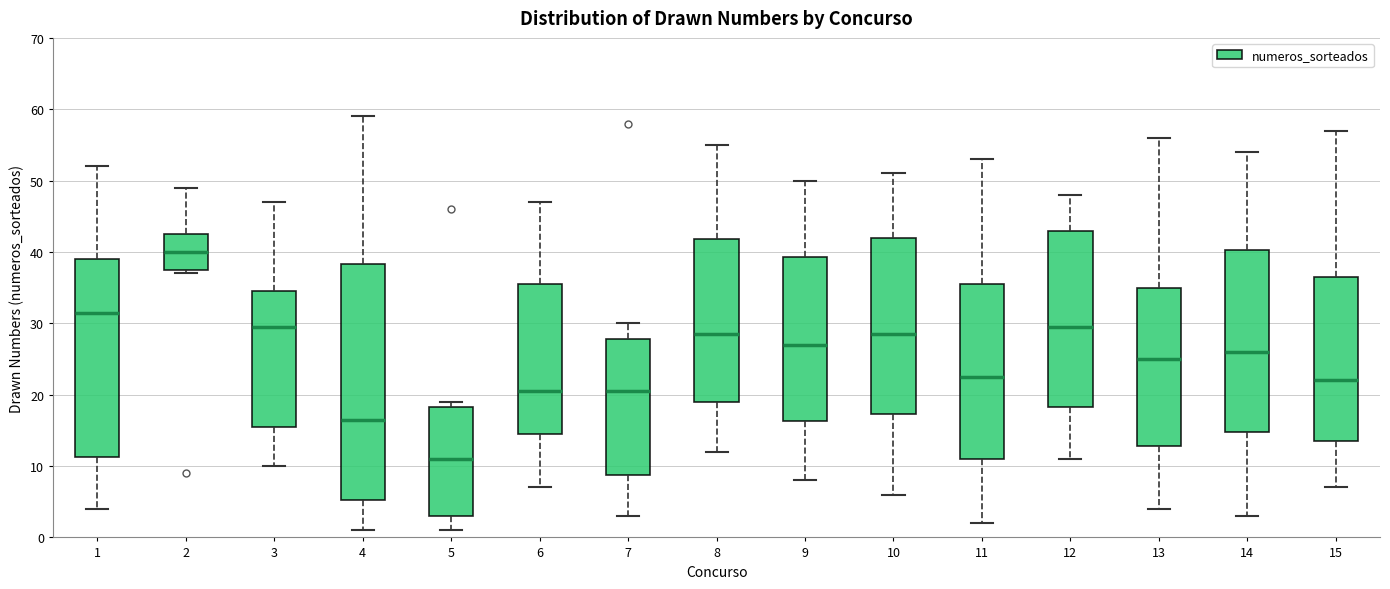

Reading left to right, read every box against the y-axis: the position of its median line, the range the box covers, and the ends of its whiskers. The values are not printed on the chart, so give them approximately, as read against the axis.

1: median 32, box 11 to 39, whiskers 4 to 52
2: median 40, box 38 to 43, whiskers 37 to 49
3: median 30, box 16 to 35, whiskers 10 to 47
4: median 17, box 5 to 38, whiskers 1 to 59
5: median 11, box 3 to 18, whiskers 1 to 19
6: median 21, box 15 to 36, whiskers 7 to 47
7: median 21, box 9 to 28, whiskers 3 to 30
8: median 29, box 19 to 42, whiskers 12 to 55
9: median 27, box 16 to 39, whiskers 8 to 50
10: median 29, box 17 to 42, whiskers 6 to 51
11: median 23, box 11 to 36, whiskers 2 to 53
12: median 30, box 18 to 43, whiskers 11 to 48
13: median 25, box 13 to 35, whiskers 4 to 56
14: median 26, box 15 to 40, whiskers 3 to 54
15: median 22, box 14 to 37, whiskers 7 to 57